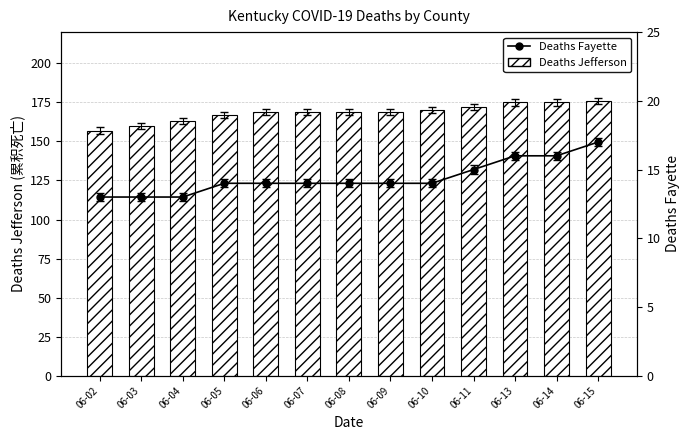

The Deaths Fayette series shows 14 at 06-08. True or false?

True